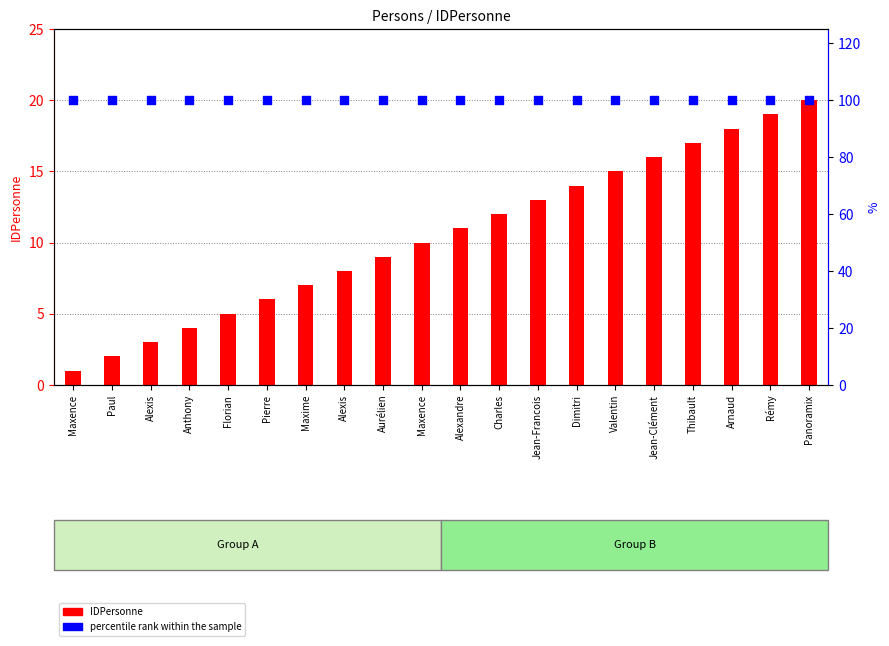

Which series contains the highest Y value?

percentile rank within the sample